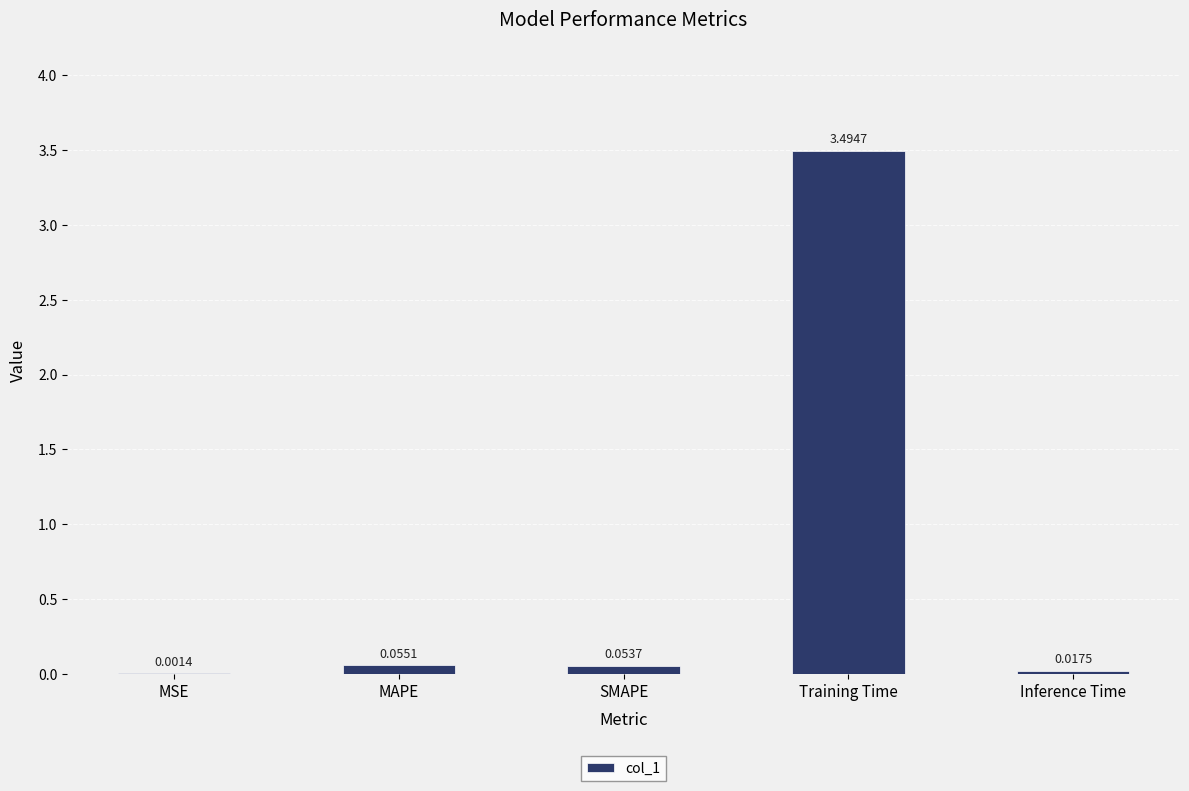

Are the bars grouped side by side (vs. stacked)?

No